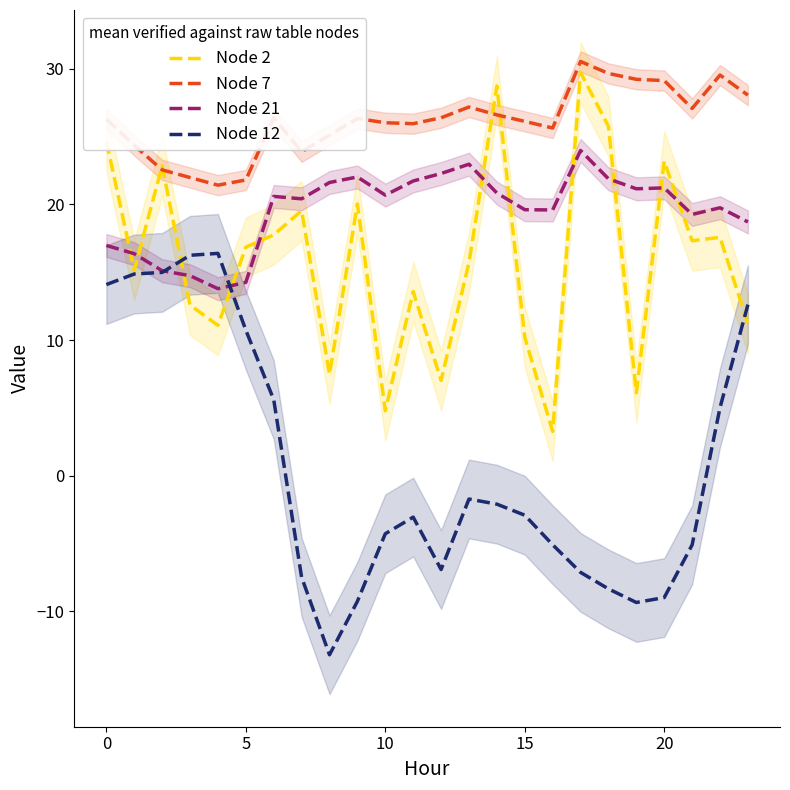

What is the difference between the maximum and minimum values in the Node 7 series?

9.1